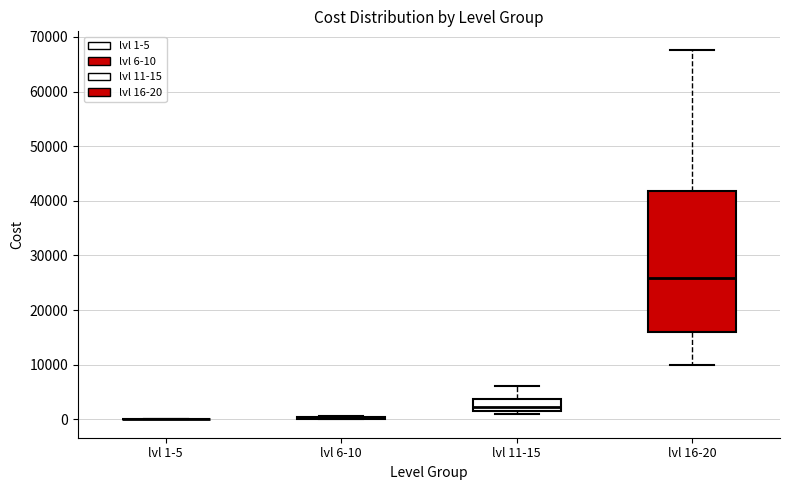

Reading left to right, transcribe this box plot: for each box, give where its median line is, the range the box spans, and where its two whiskers end, as read against the y-axis. The values are not printed on the chart, so give them approximately, as read against the axis.

lvl 1-5: box collapsed to a line at 0, whiskers 0 to 0
lvl 6-10: box collapsed to a line at 0, whiskers 0 to 1000
lvl 11-15: median 2000, box 1000 to 4000, whiskers 1000 (just below the box's lower edge) to 6000
lvl 16-20: median 26000, box 16000 to 42000, whiskers 10000 to 68000